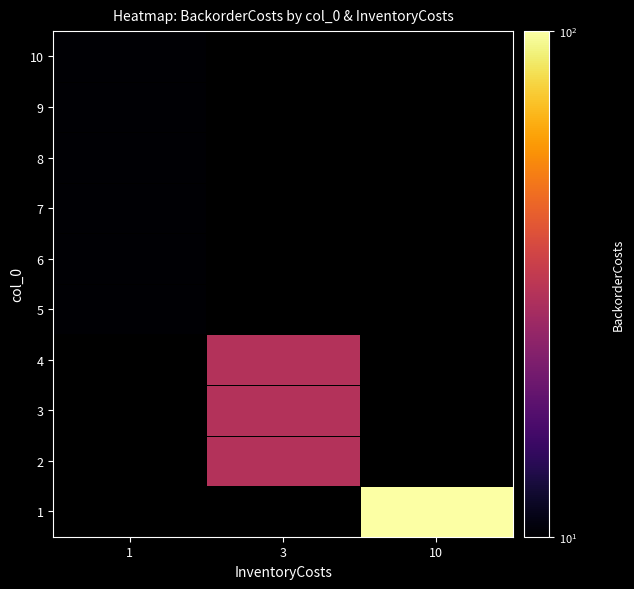

At which category does the chart reach its peak across all series?

10